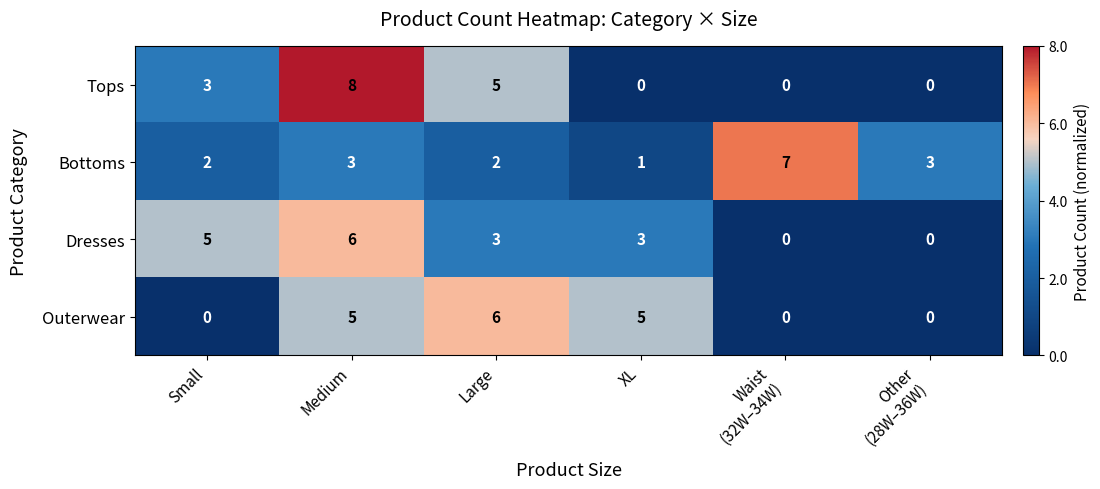

At how many categories does at least one series exceed 0?

6